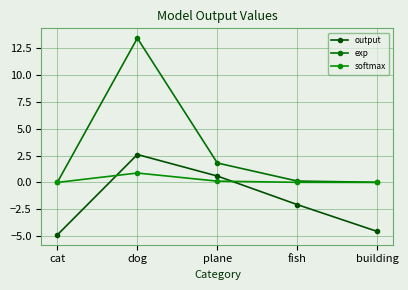

What is the difference between the highest and lowest values at plane?

1.7